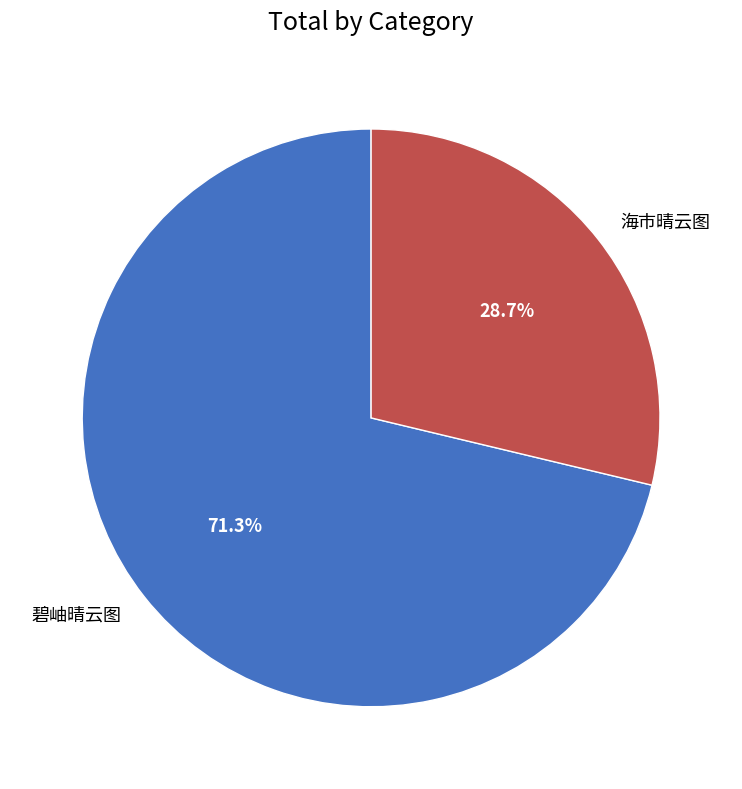

True or false: 碧岫晴云图 accounts for 61% of the total.

False